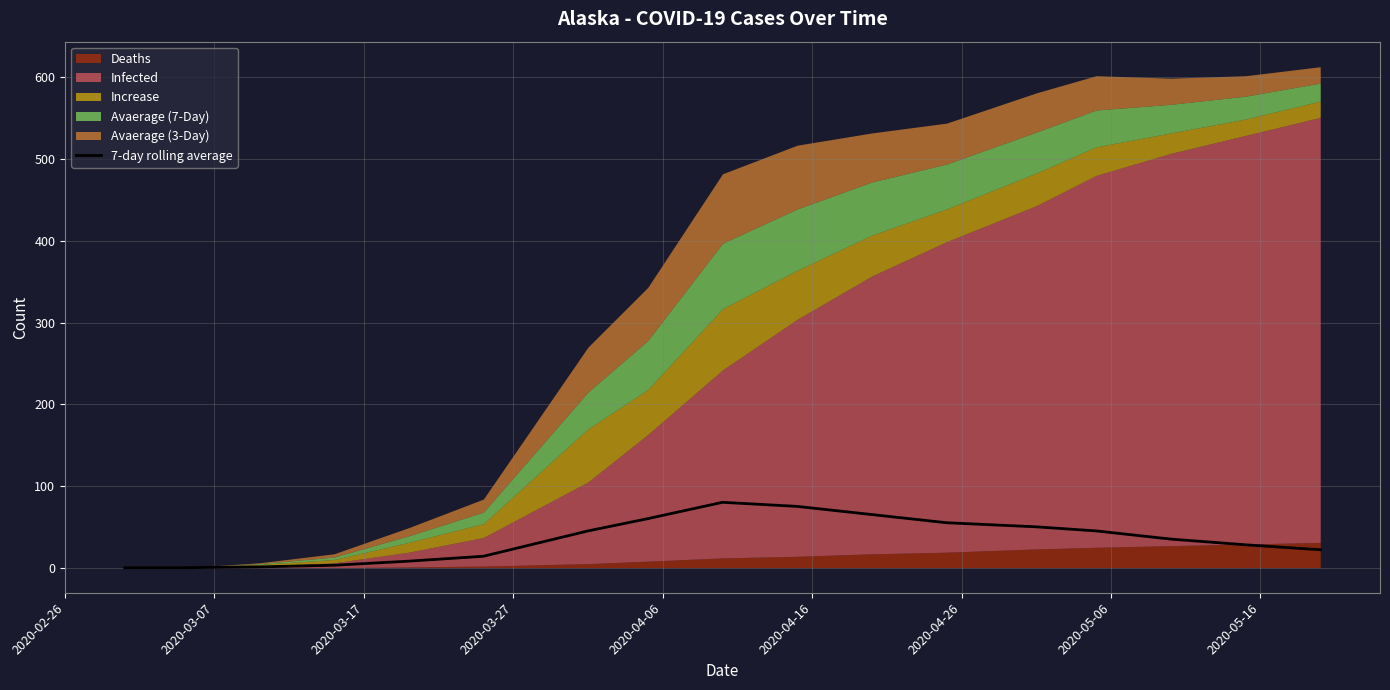

Read the value at 2020-04-06.

8